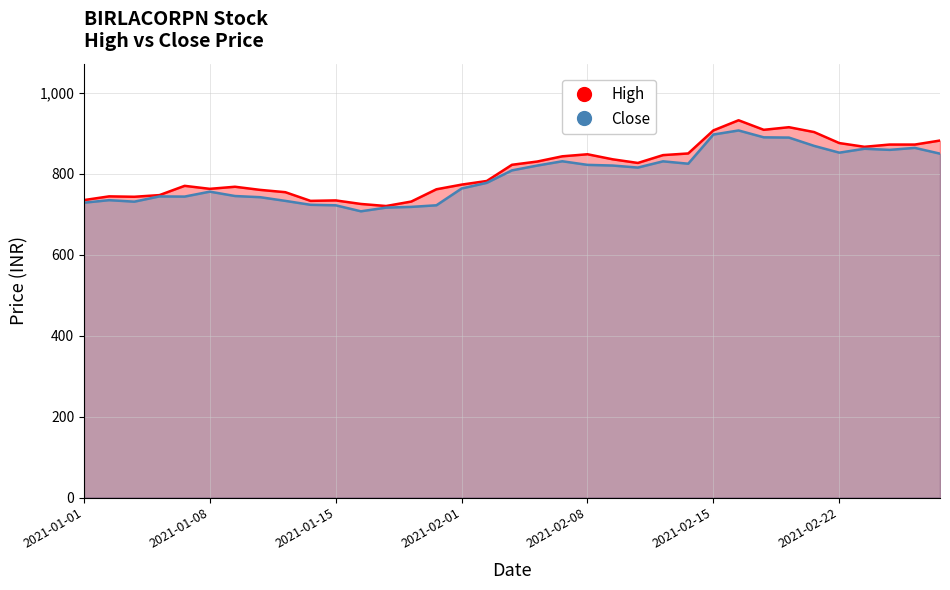

The High series shows 826.5 at 22. True or false?

True